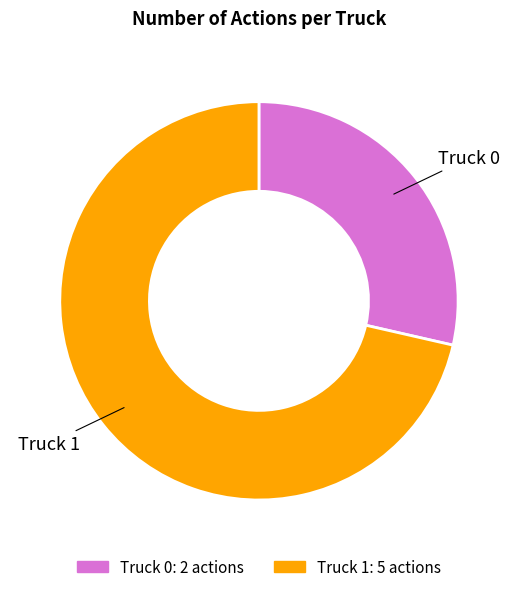

Combined, do Truck 0 and Truck 1 account for over 50%?

Yes